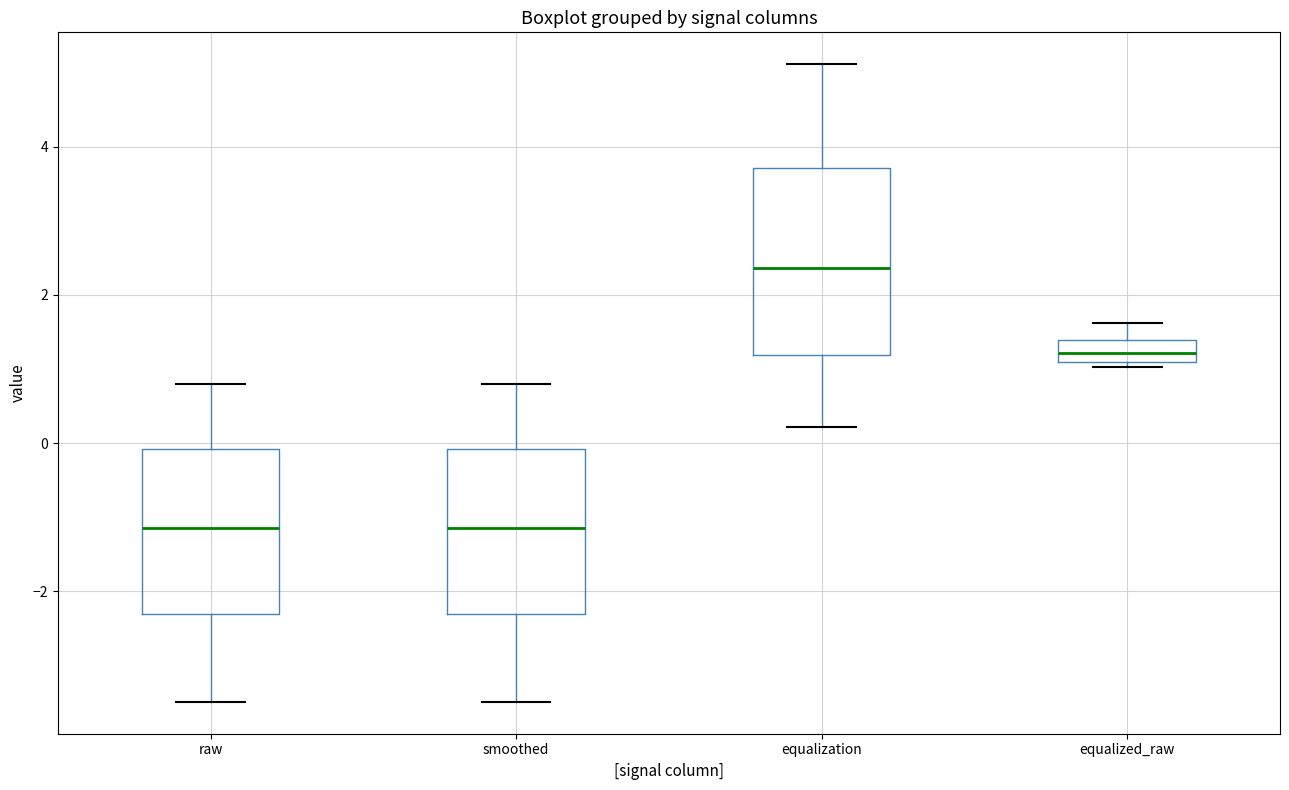

Where does the lower whisker of the box for equalization end on the y-axis? The values are not printed on the chart, so give them approximately, as read against the axis.

0.2